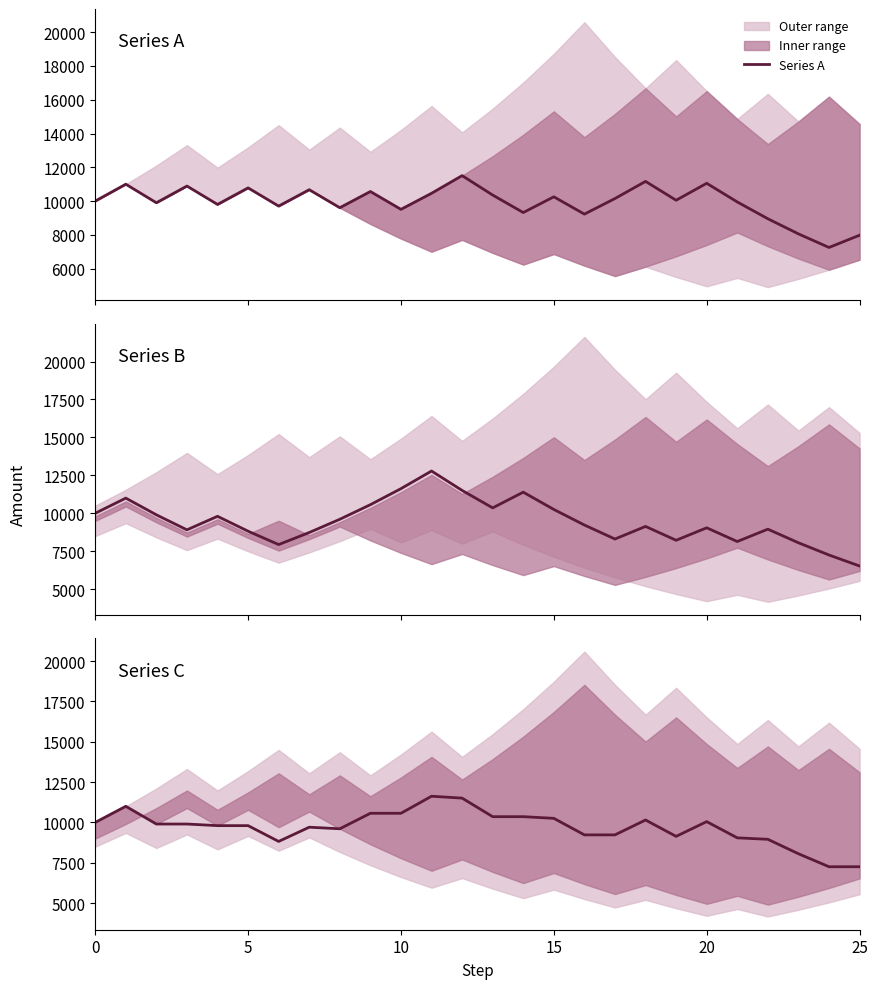

Does the chart have visible grid lines?

No